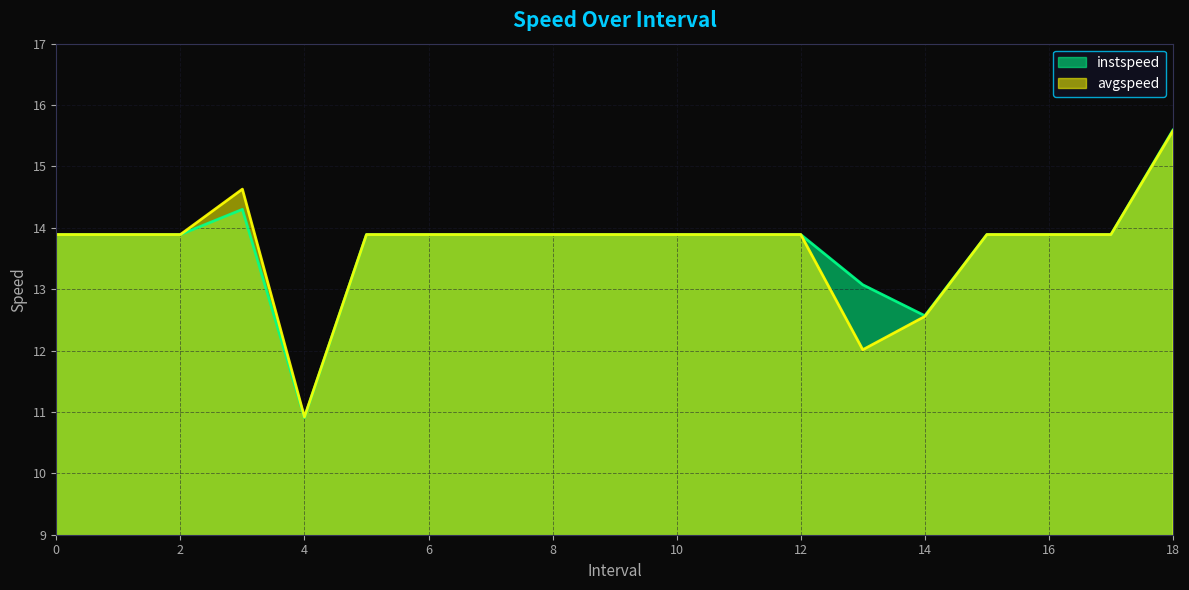

What is the total value across all series at 4?

21.8